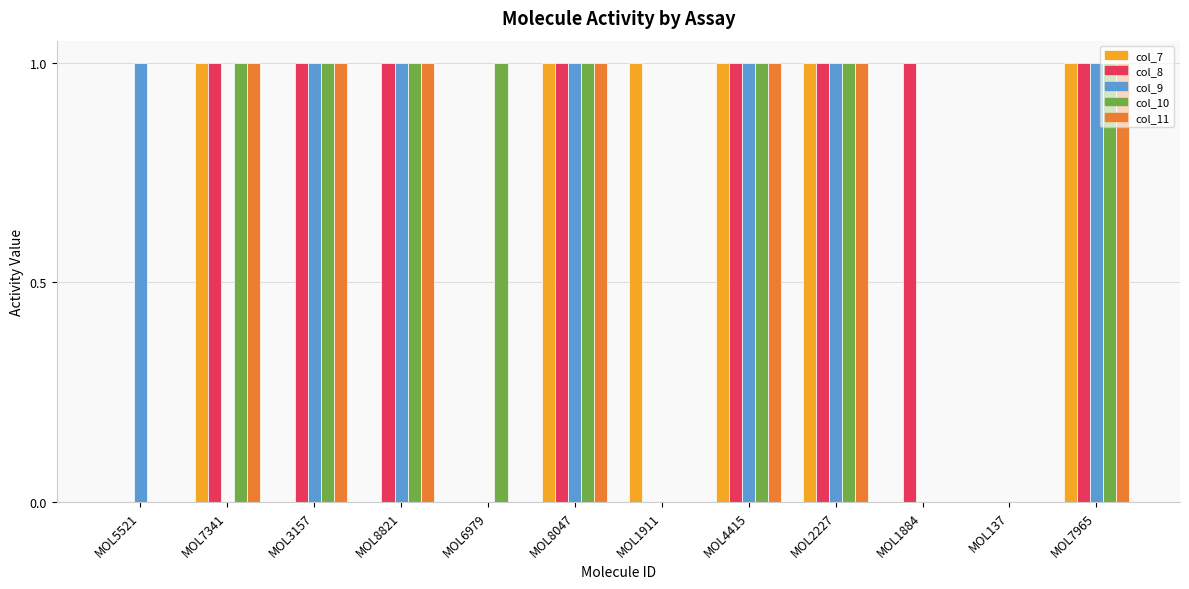

Count the col_10 values in the range 0 to 1.

12